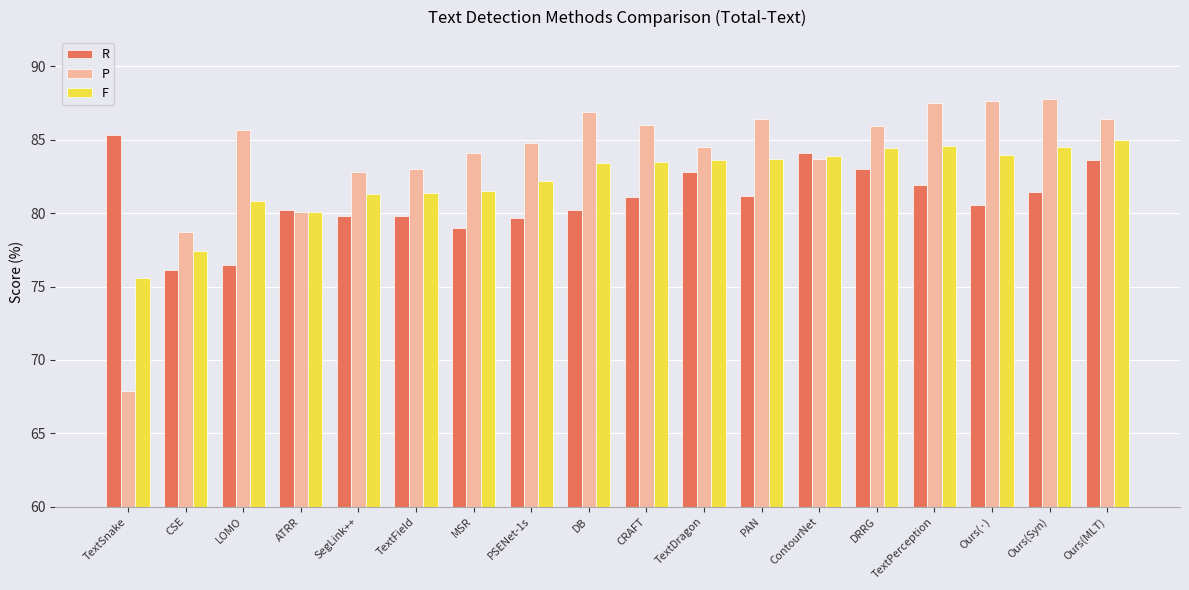

How many data points in F are above 83?

10